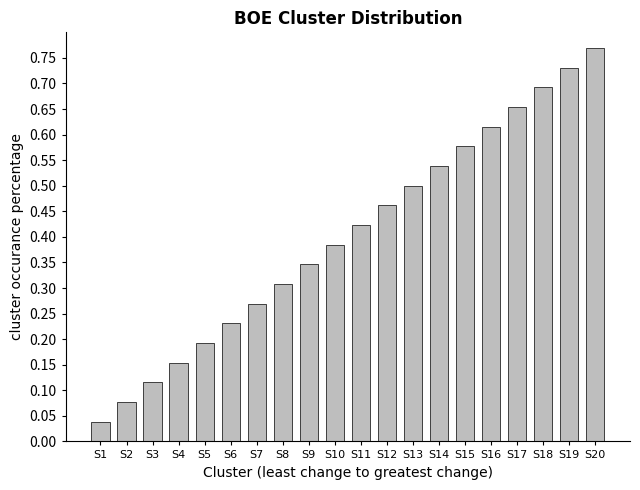

At which category does the chart reach its minimum across all series?

S1